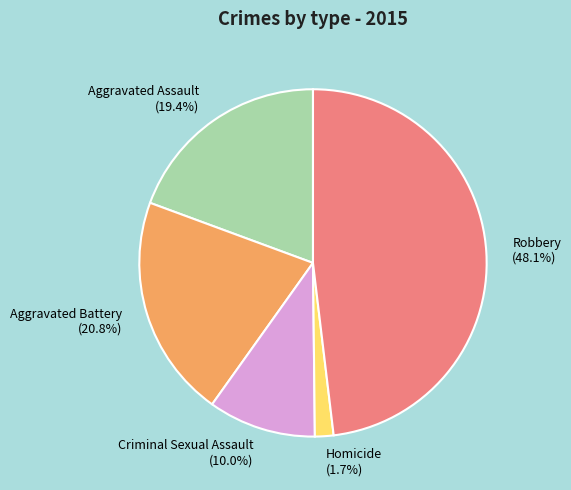

Is there a majority slice in this chart?

No